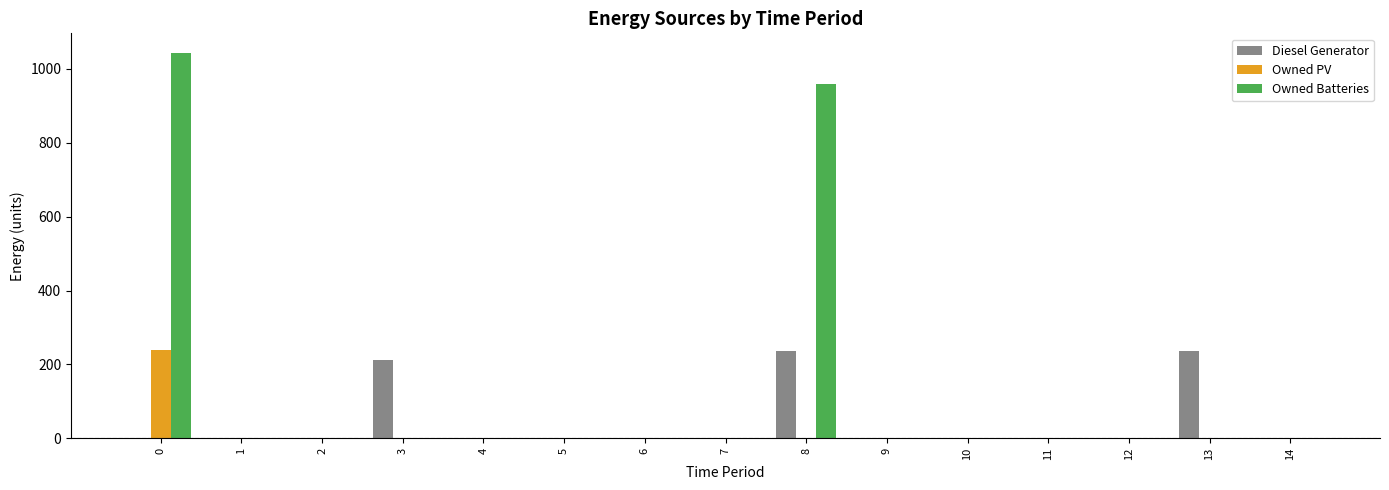

What is the total value across all series at 0?

1282